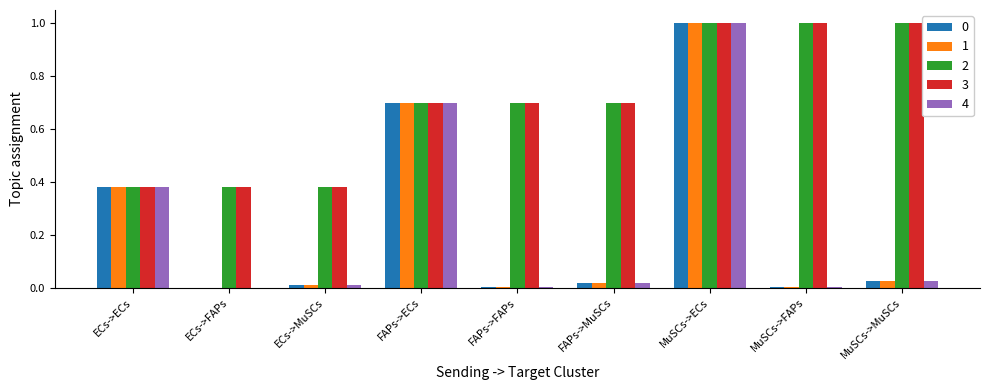

What is the maximum value shown in the chart?

1.0